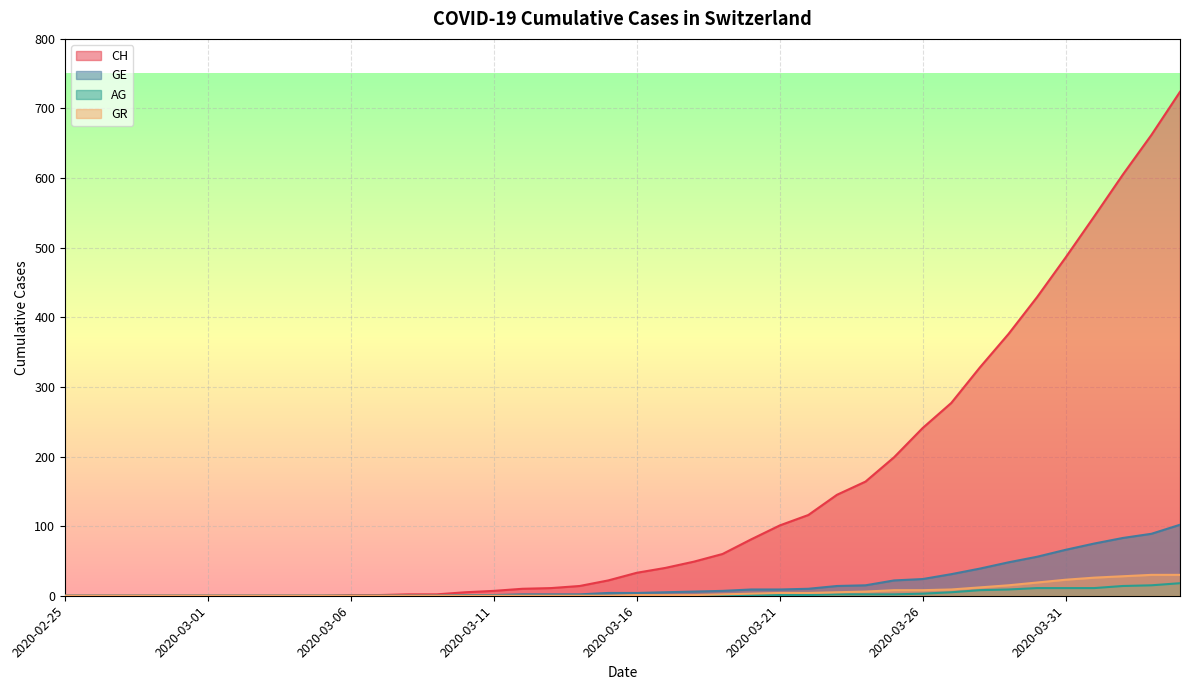

True or false: GE has more than 2 interior local peaks.

False